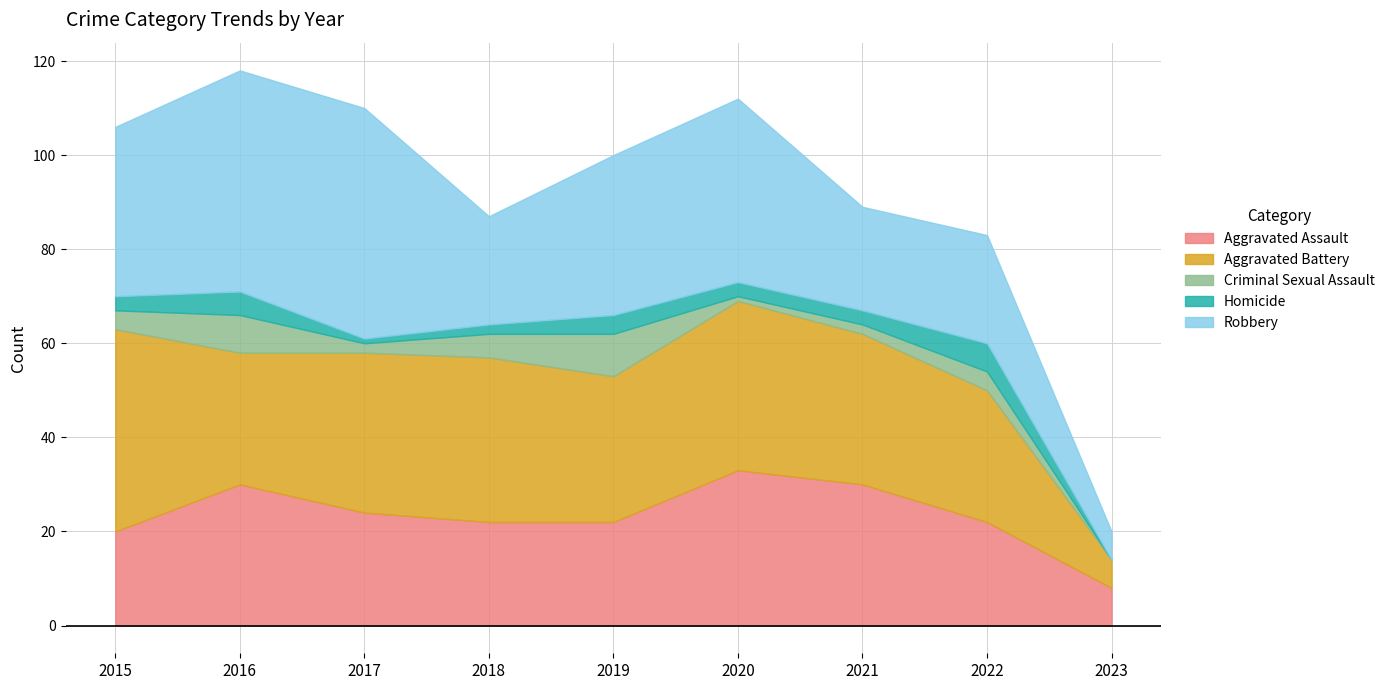

Reading right to left, transcribe all the data shown in this chart.

Aggravated Assault: 2023=8	2022=22	2021=30	2020=33	2019=22	2018=22	2017=24	2016=30	2015=20
Aggravated Battery: 2023=6	2022=28	2021=32	2020=36	2019=31	2018=35	2017=34	2016=28	2015=43
Criminal Sexual Assault: 2023=0	2022=4	2021=2	2020=1	2019=9	2018=5	2017=2	2016=8	2015=4
Homicide: 2023=0	2022=6	2021=3	2020=3	2019=4	2018=2	2017=1	2016=5	2015=3
Robbery: 2023=6	2022=23	2021=22	2020=39	2019=34	2018=23	2017=49	2016=47	2015=36